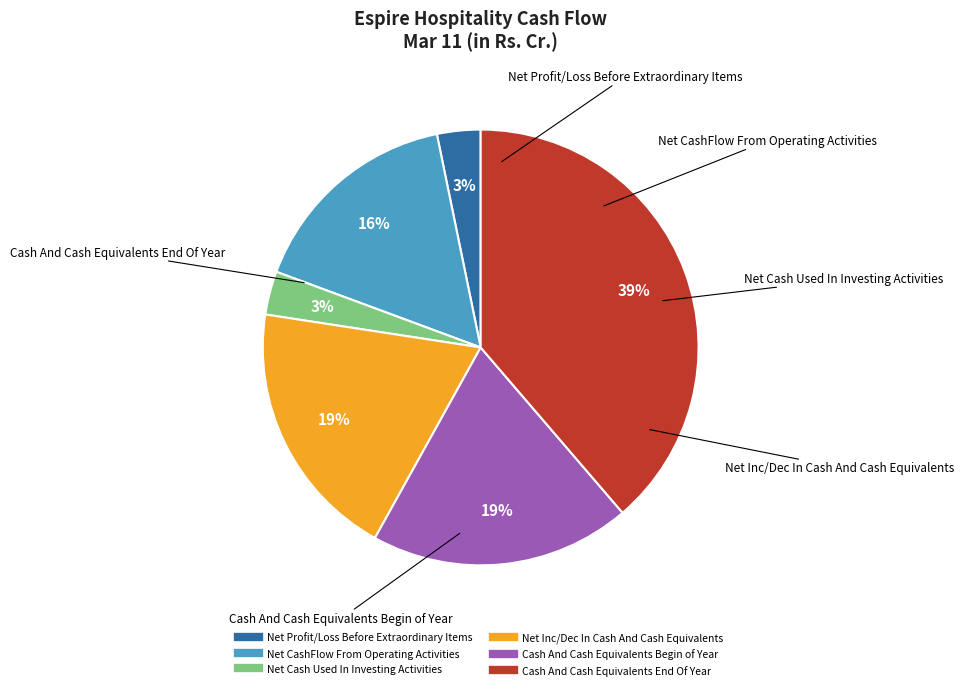

Is there any slice that represents more than half of the pie?

No